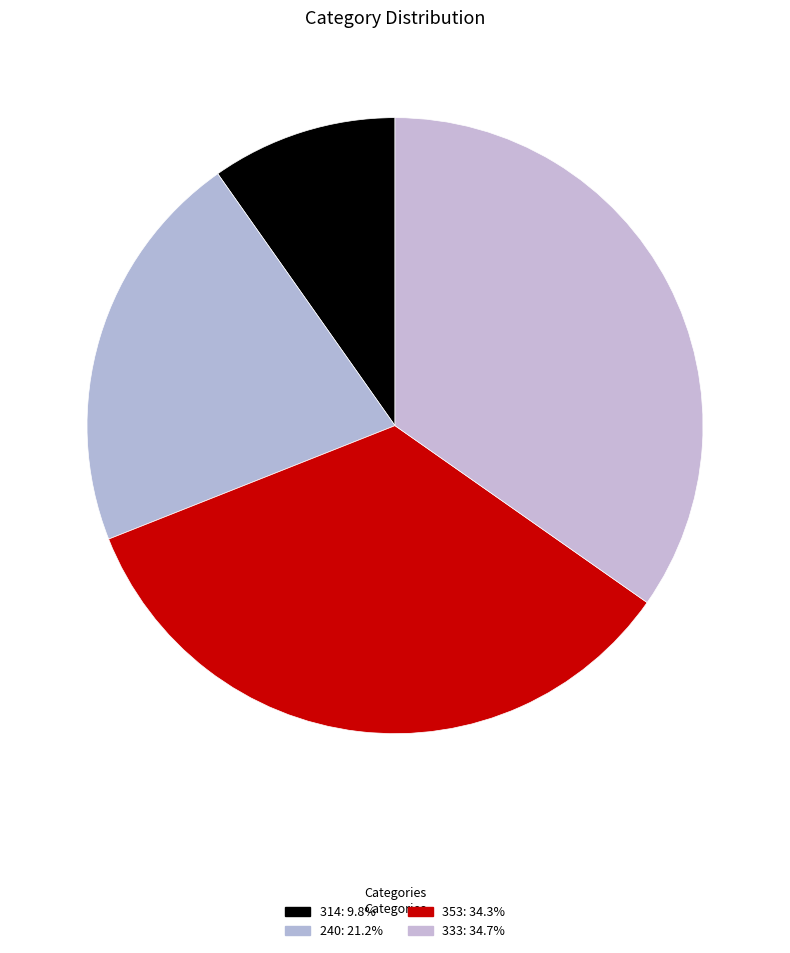

Count the number of slices in the pie.

4